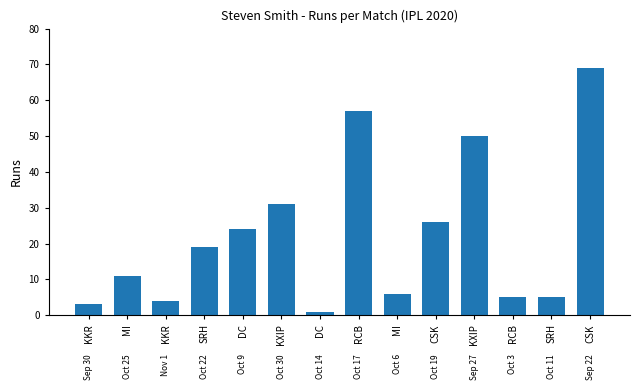

True or false: the data shows 6 at KKR.

False